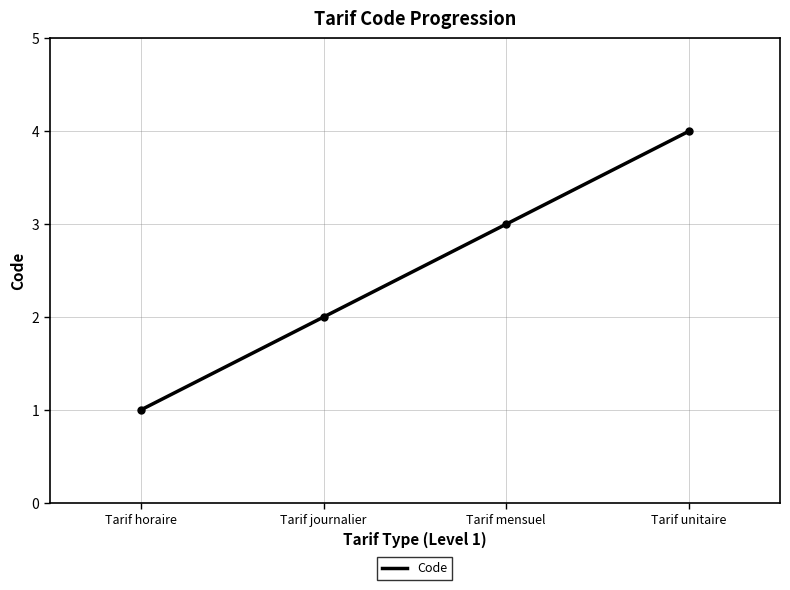

How many distinct data groups are displayed?

1